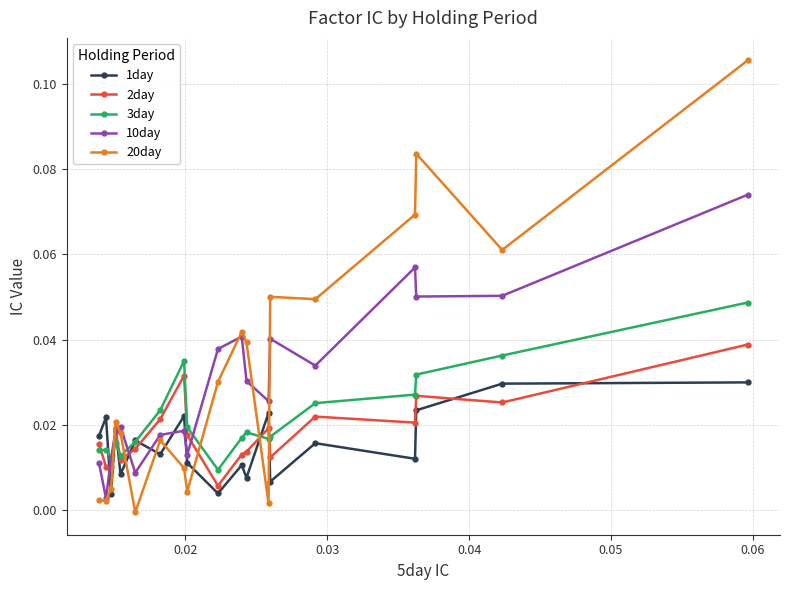

How many interior local peaks does the 10day series have?

5